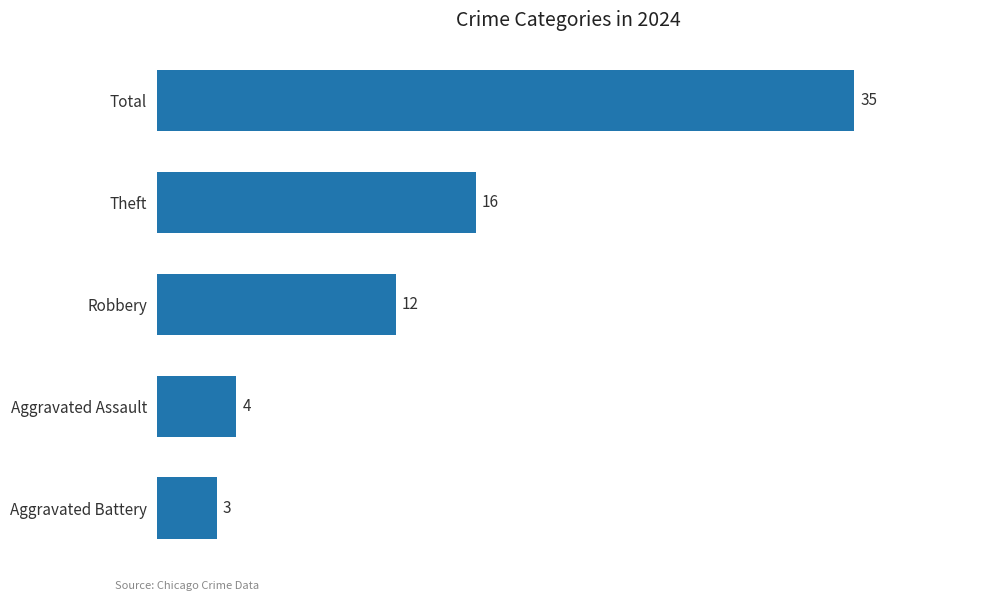

What is the sum of all values?

70